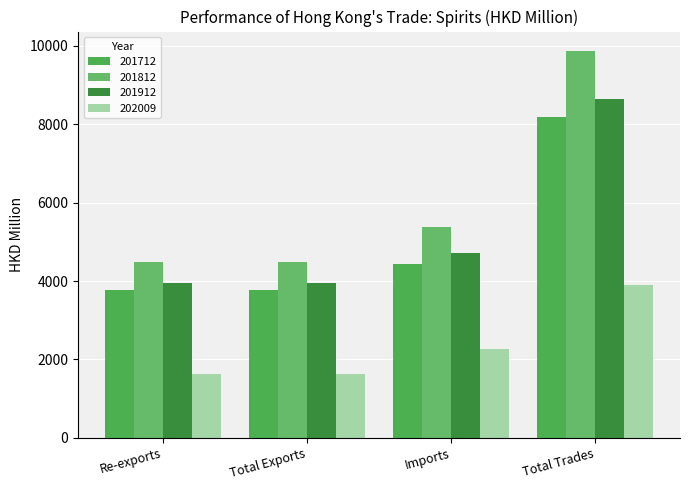

What is the difference between the maximum and minimum values in the 201912 series?

4703.0